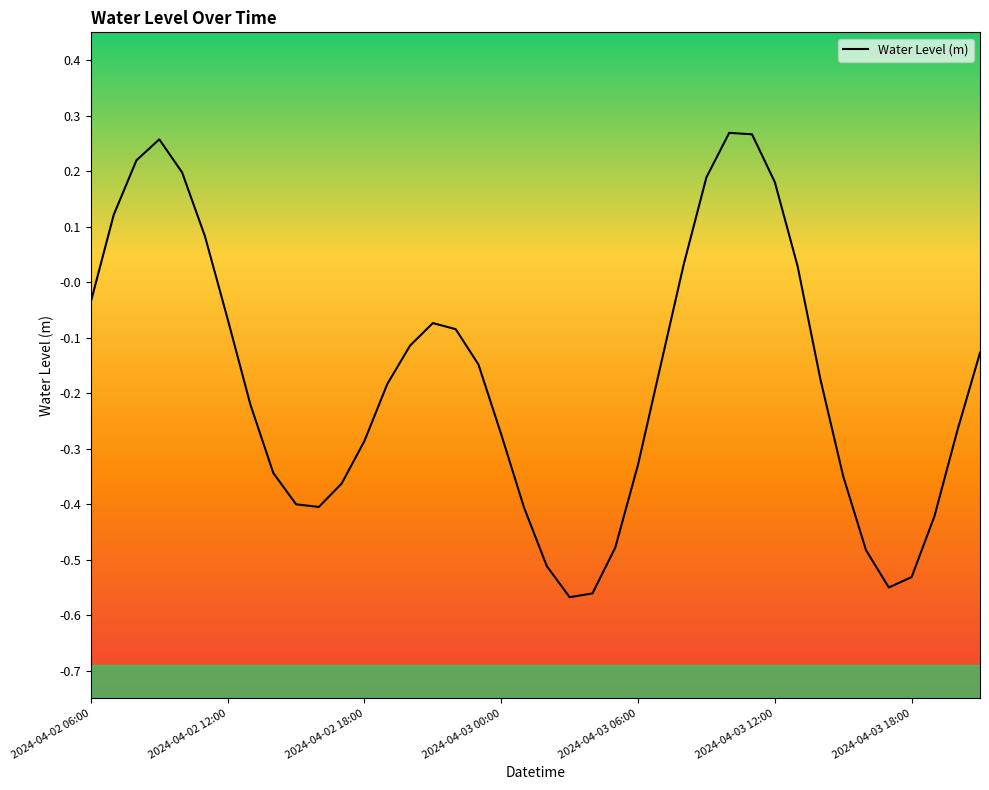

What is the difference between the maximum and minimum values?

0.8